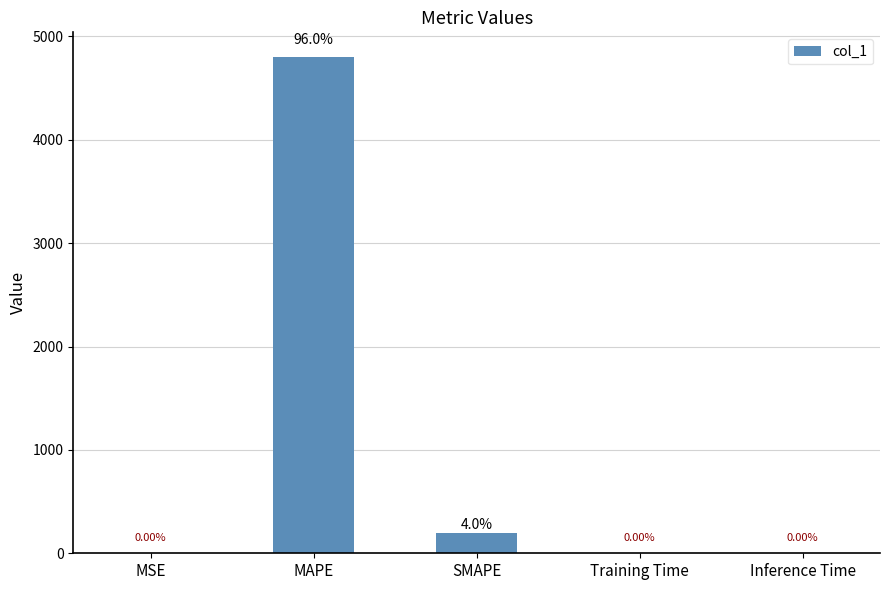

Between Training Time and Inference Time, which is larger?

Training Time